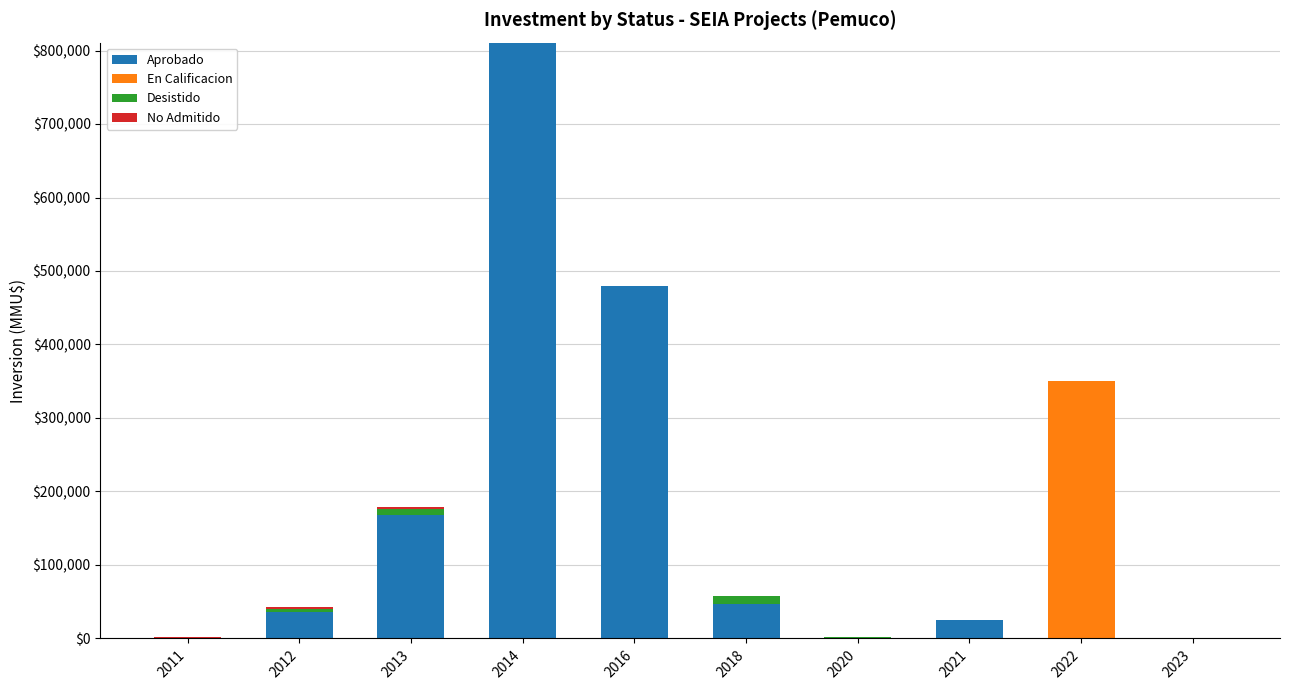

Read the Aprobado value at 2018.

47300